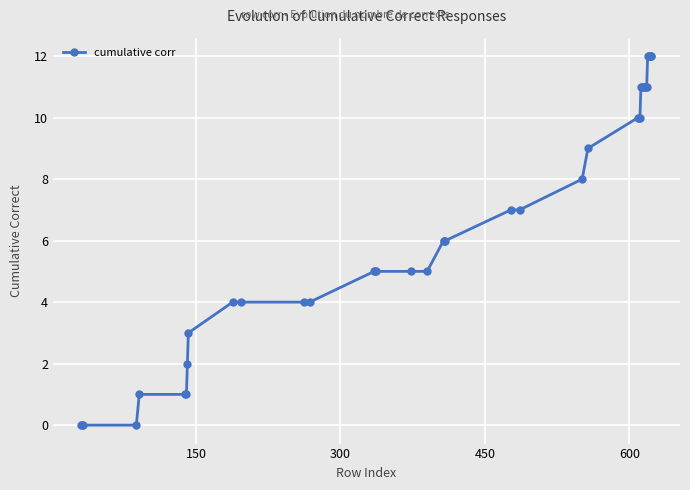

What is the sum of all values?

265